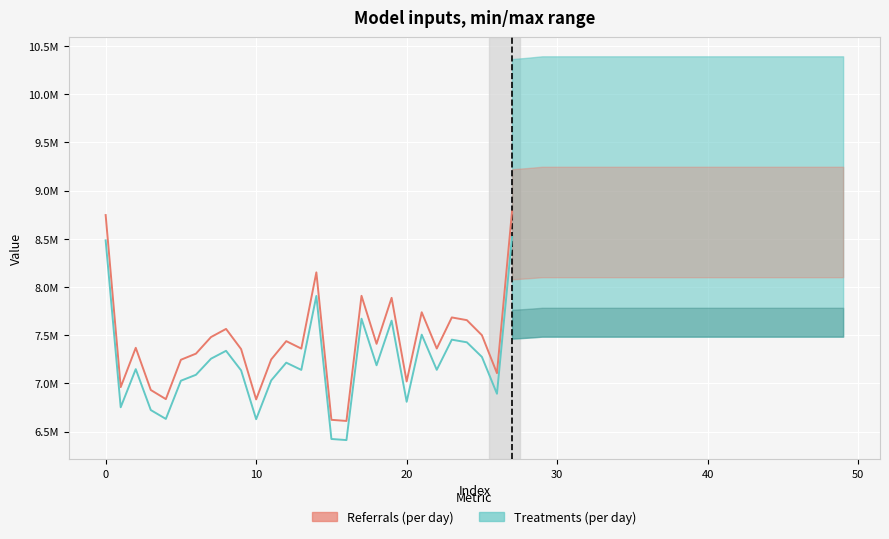

What is the label of the 28th point from the left?

27